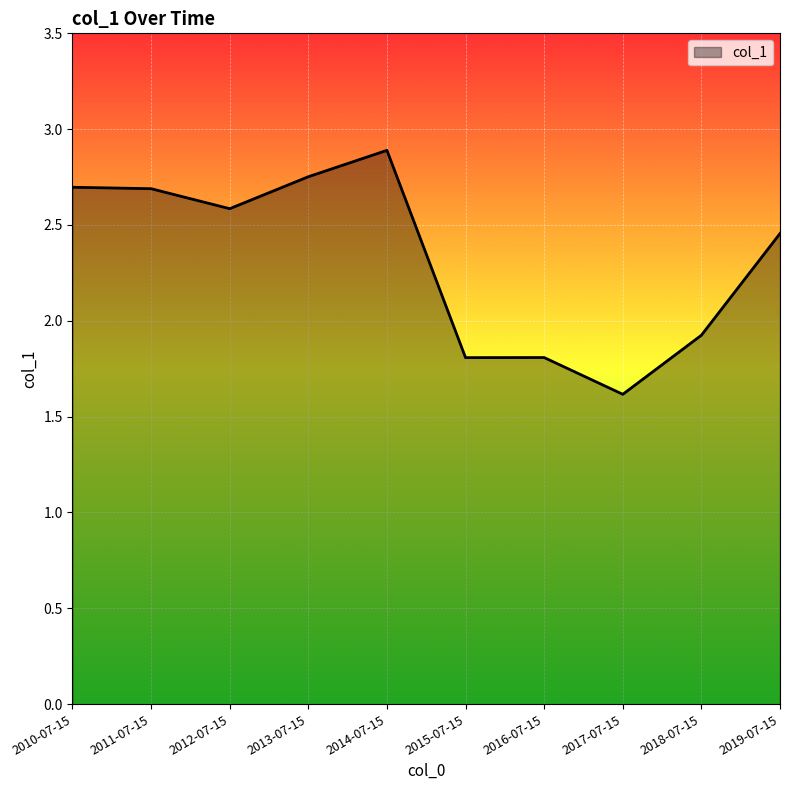

What position from the right is 2010-07-15?

10